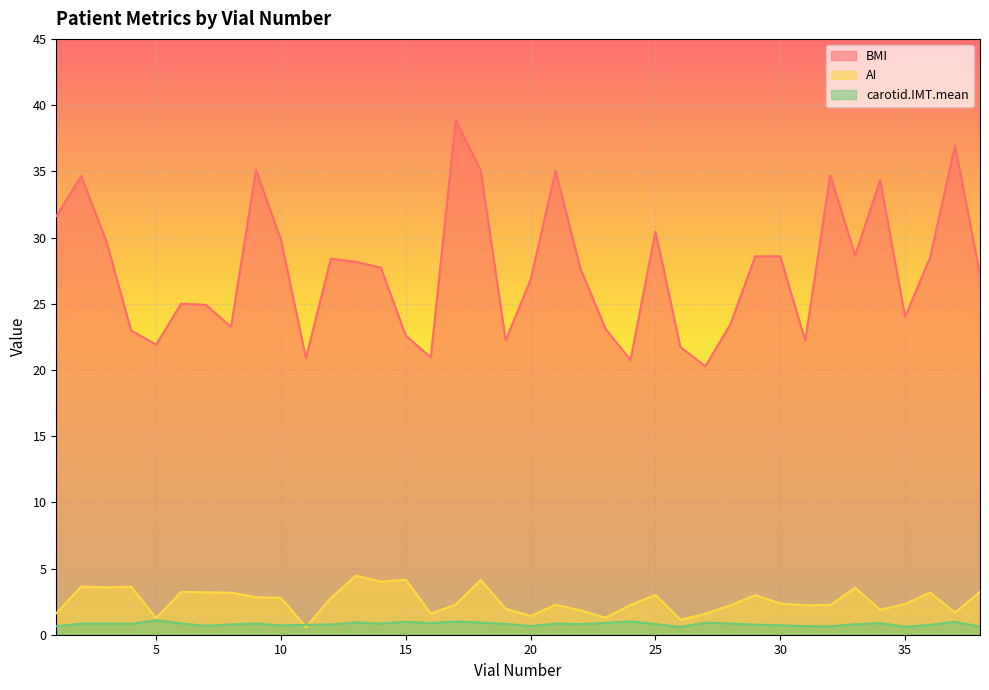

The carotid.IMT.mean series shows 0.4 at 6. True or false?

False